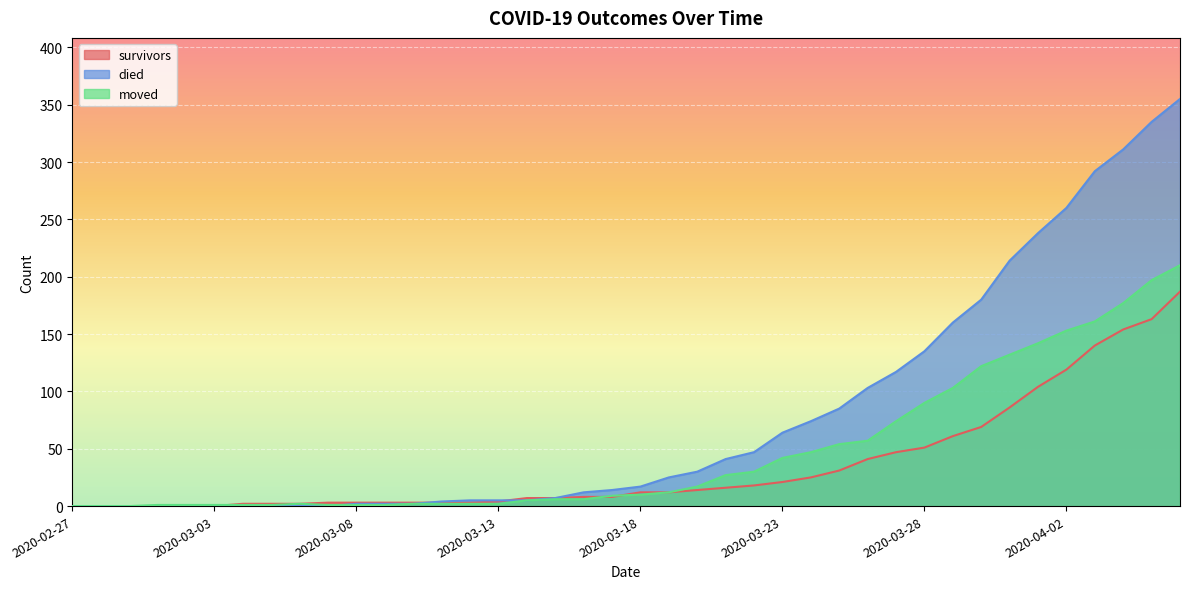

What position from the right is 2020-03-04?

34